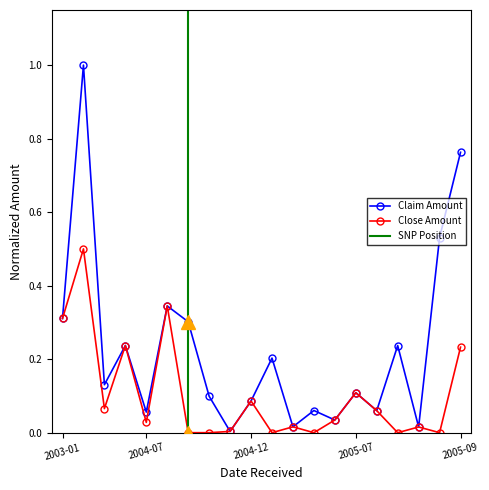

Which series changed the most between 2003-01 and 2004-04?

Close Amount